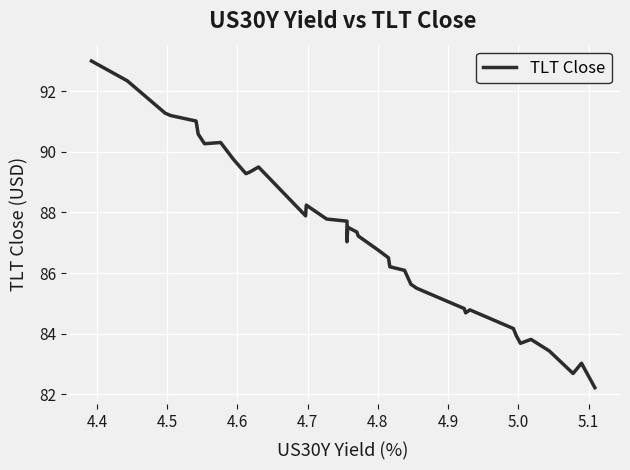

Does the chart display data point markers on the line(s)?

No